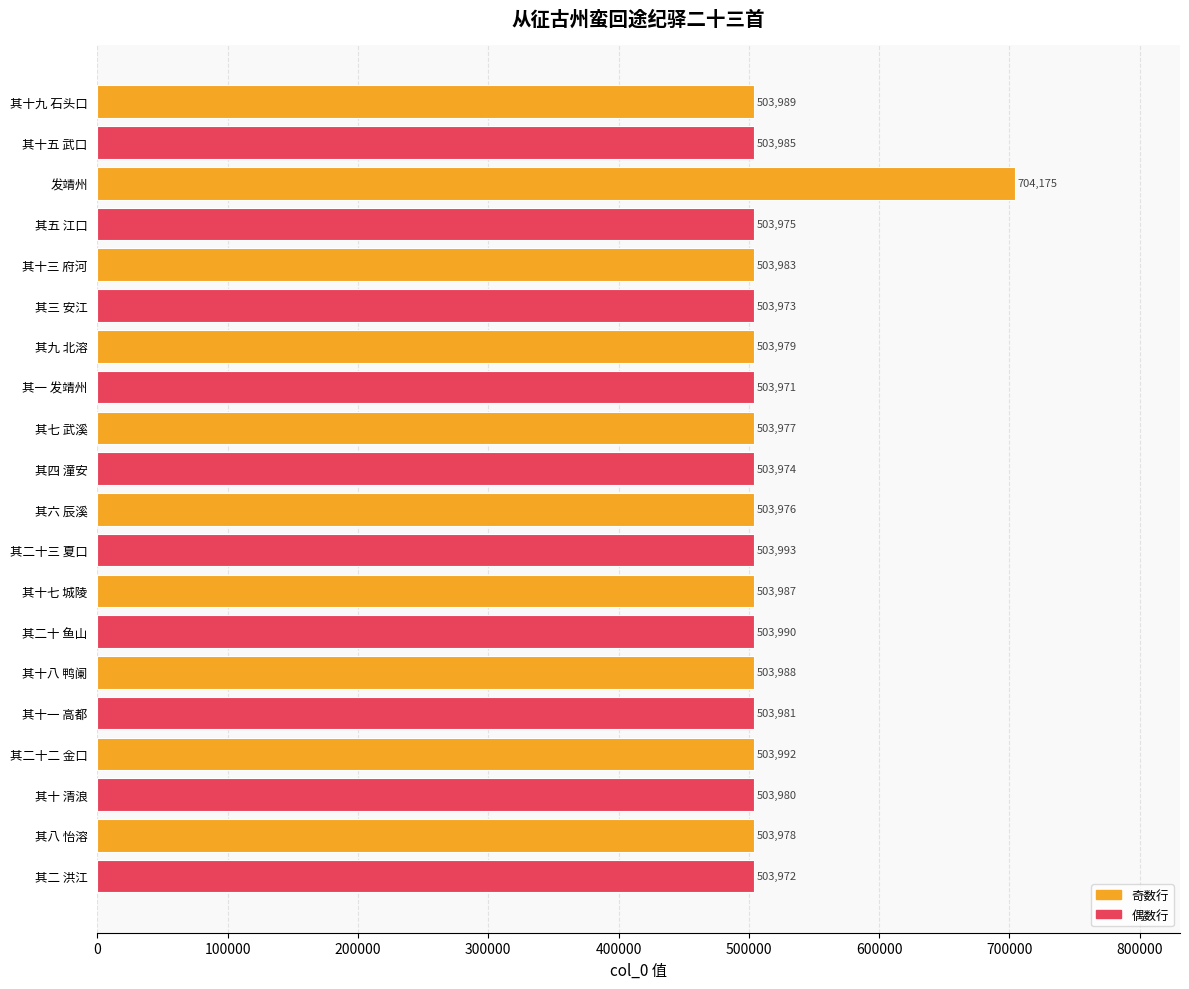

The chart shows a value of 503988 at 其十八 鸭阑. True or false?

True